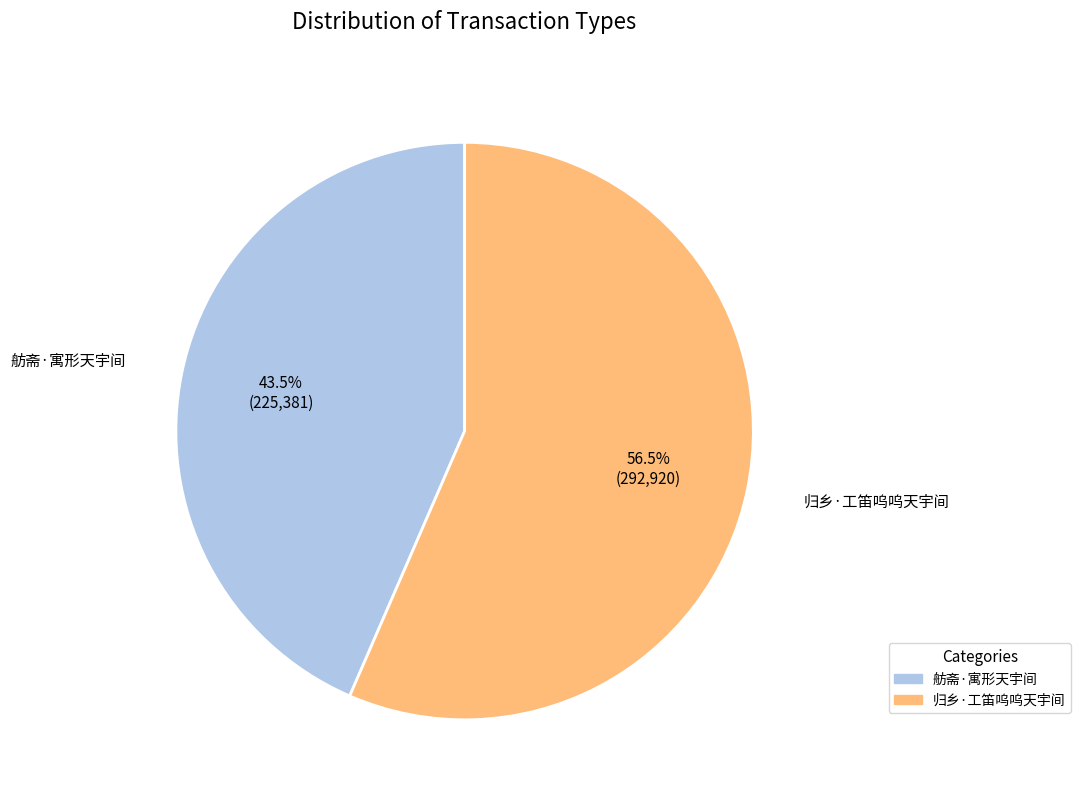

Combined, do 归乡·工笛呜呜天宇间 and 舫斋·寓形天宇间 account for over 50%?

Yes